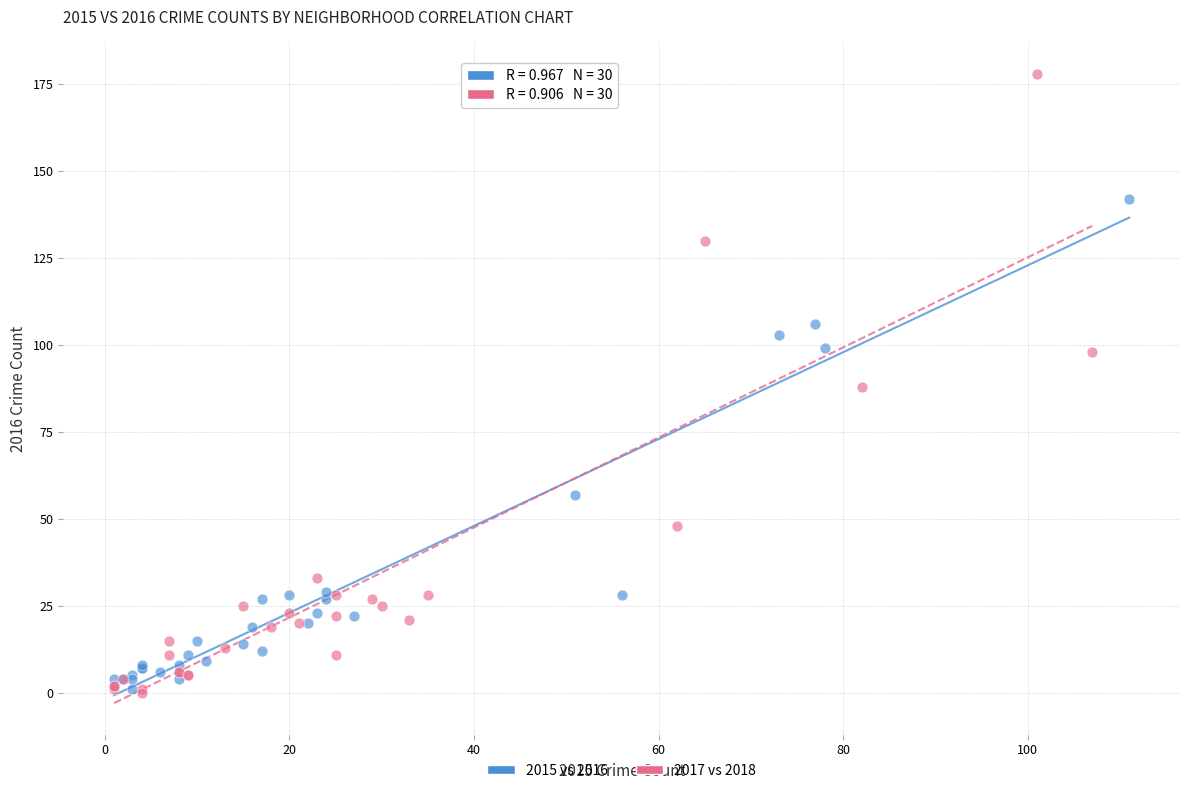

Which series has the widest spread of Y values?

2017 vs 2018